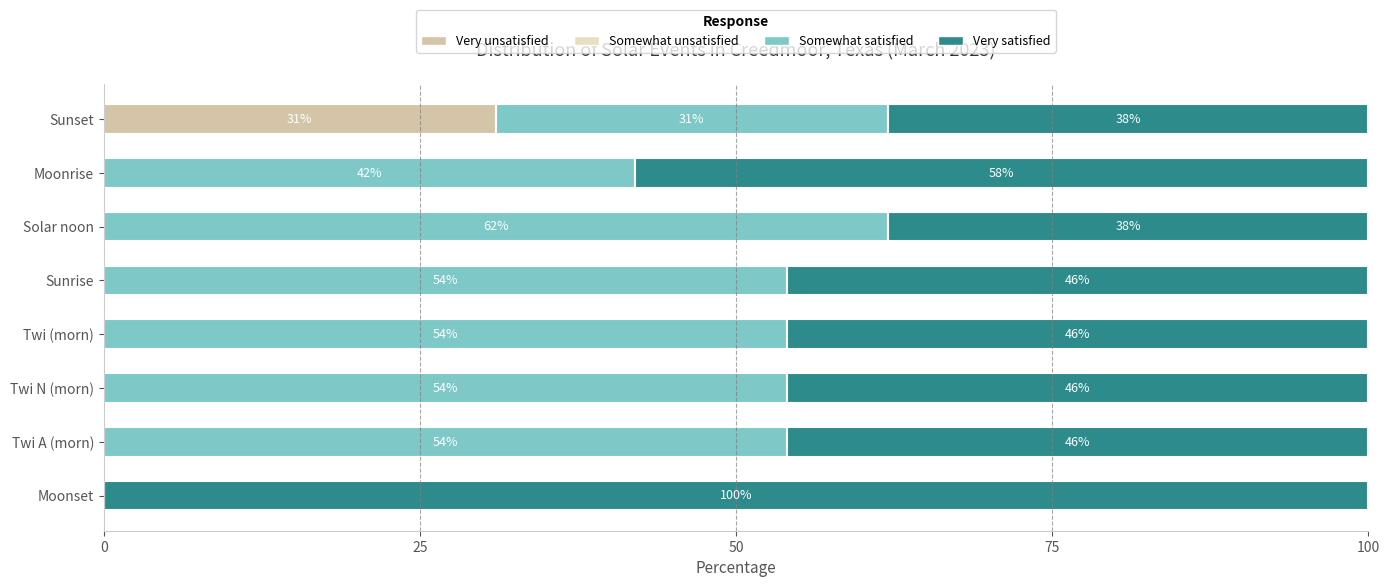

What is the sum of all Very unsatisfied values?

31